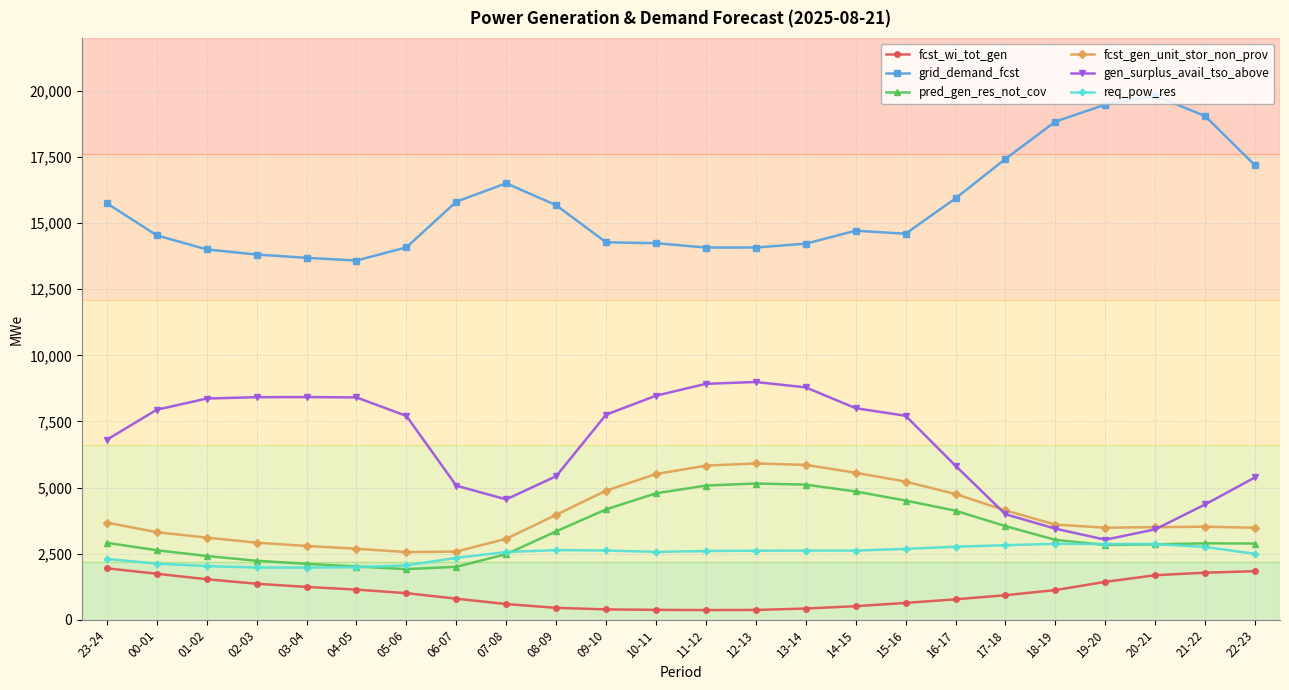

The value of pred_gen_res_not_cov at 12-13 is 6995. True or false?

False